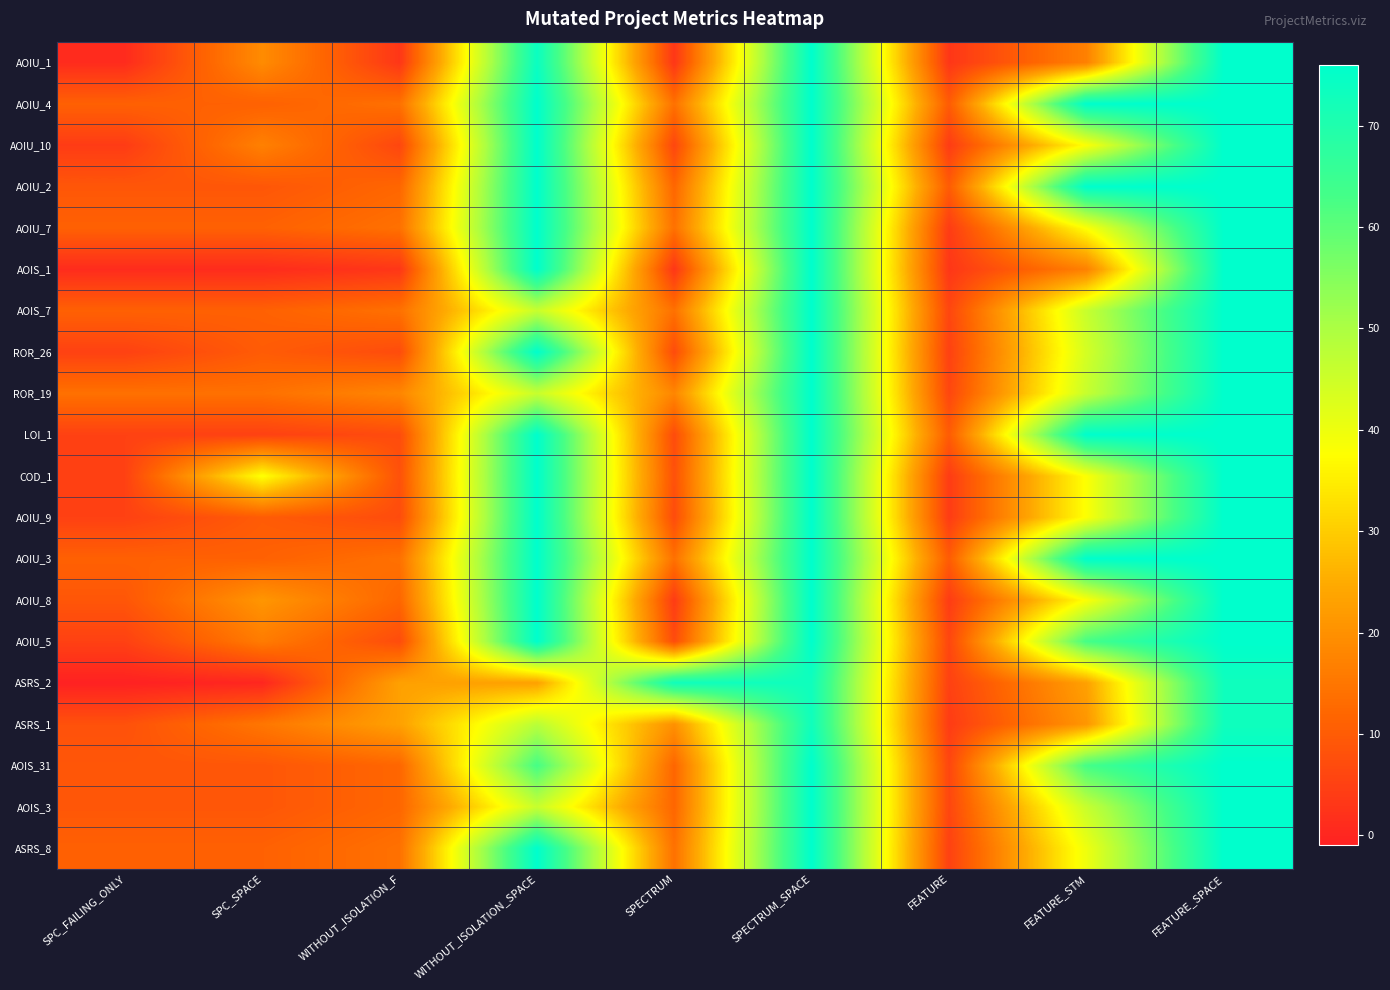

What is the greatest value displayed?

76